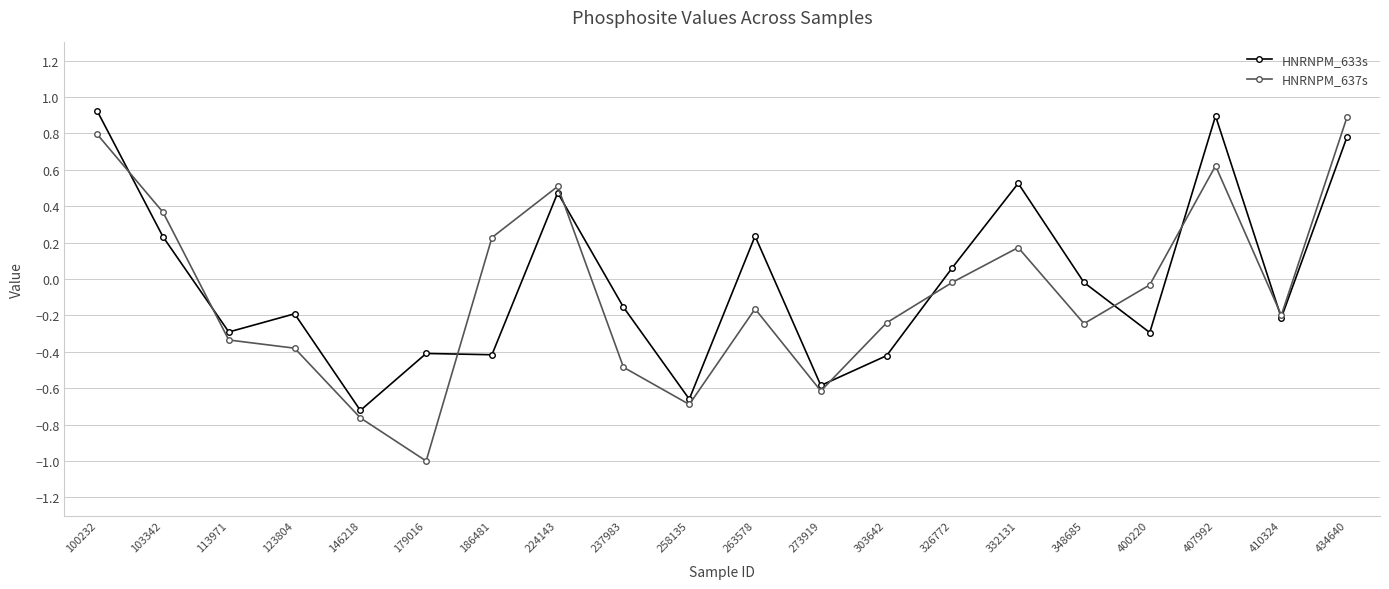

Where does the HNRNPM_633s series first go above 0?

100232